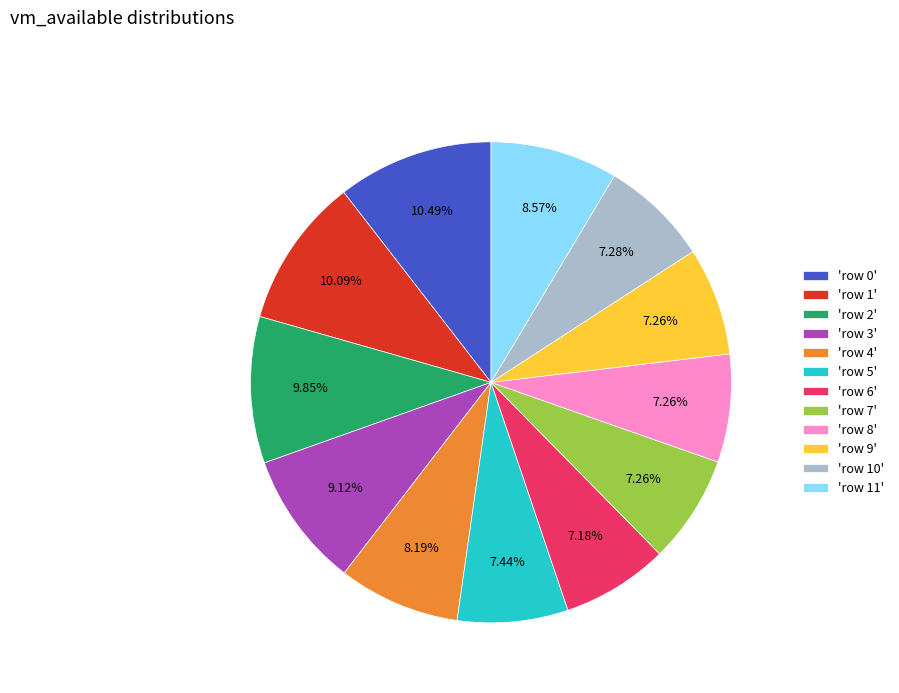

Is the sum of 'row 0' and 'row 11' greater than half?

No